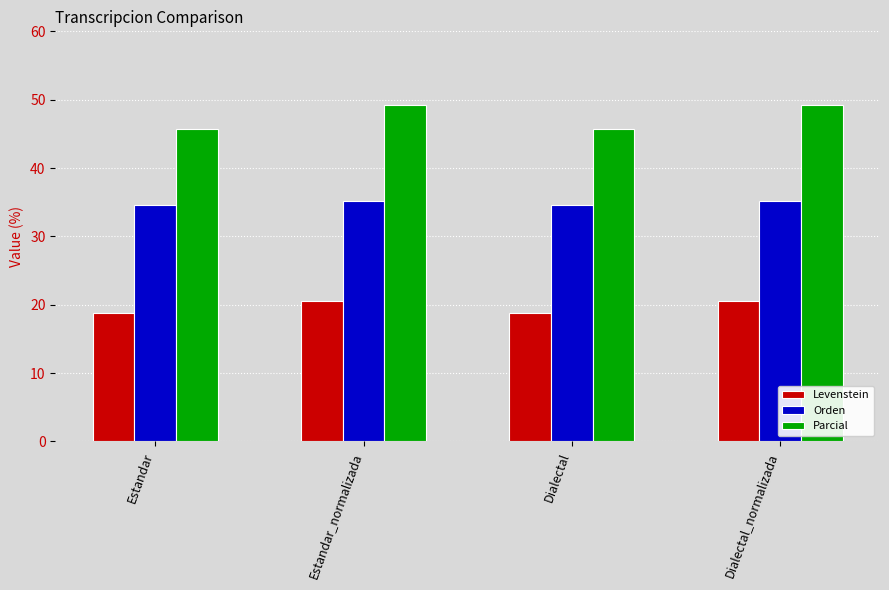

Reading right to left, extract all data points from this chart.

Levenstein: 20.6	18.8	20.6	18.8
Orden: 35.1	34.6	35.1	34.6
Parcial: 49.2	45.7	49.2	45.7